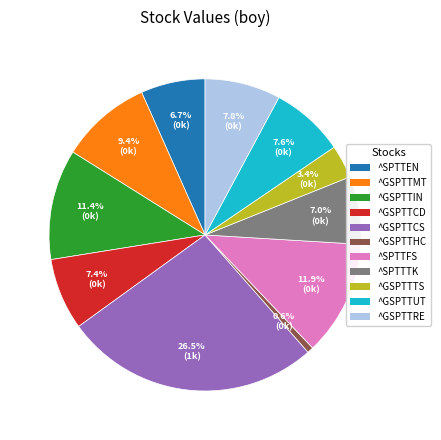

To the nearest percent, what portion does ^SPTTFS represent?

12%